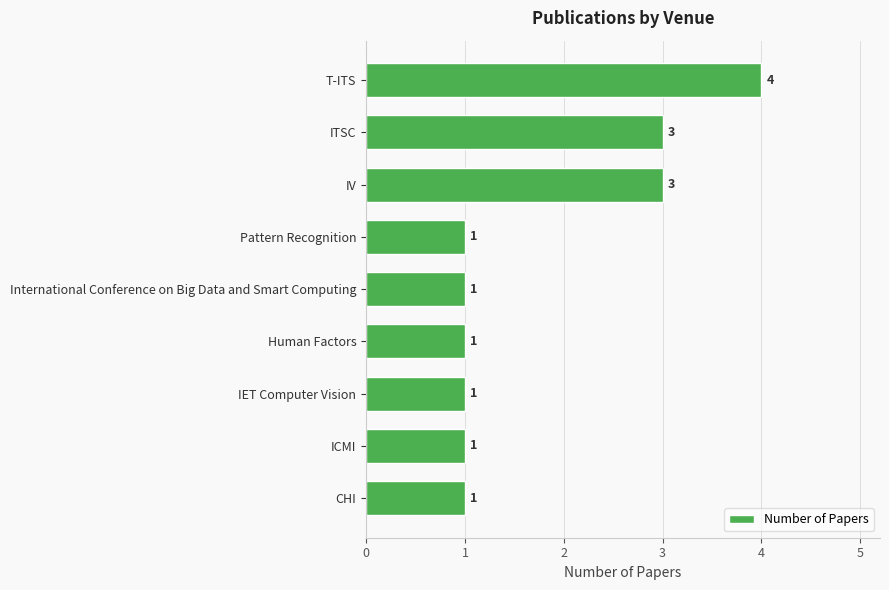

How many data points are above 1?

3